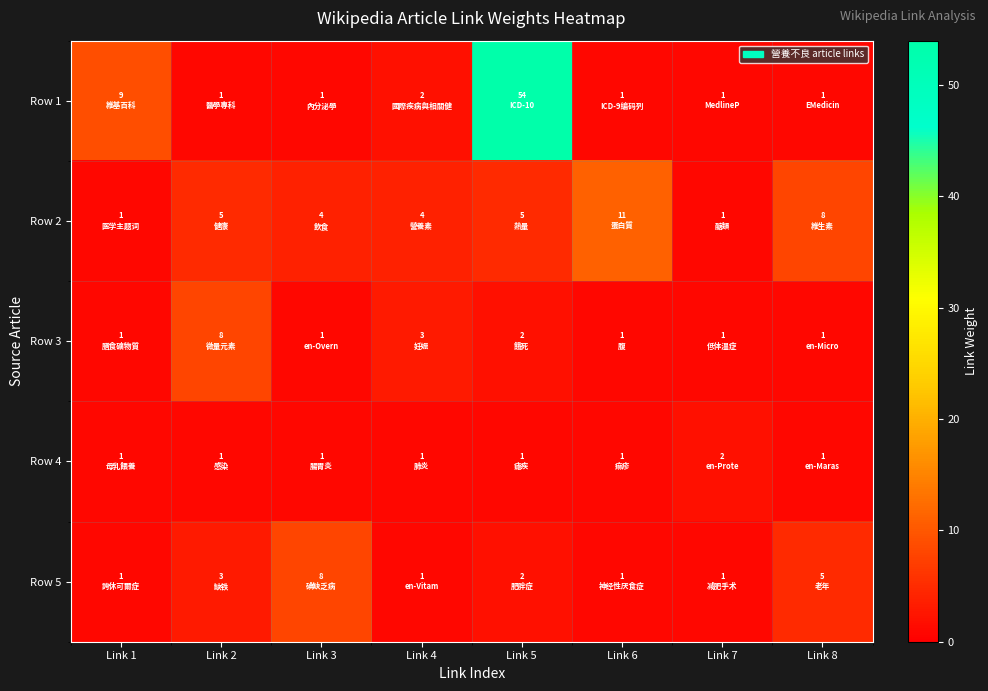

Reading right to left, transcribe all the data shown in this chart.

Row 1: Link 8=1	Link 7=1	Link 6=1	Link 5=54	Link 4=2	Link 3=1	Link 2=1	Link 1=9
Row 2: Link 8=8	Link 7=1	Link 6=11	Link 5=5	Link 4=4	Link 3=4	Link 2=5	Link 1=1
Row 3: Link 8=1	Link 7=1	Link 6=1	Link 5=2	Link 4=3	Link 3=1	Link 2=8	Link 1=1
Row 4: Link 8=1	Link 7=2	Link 6=1	Link 5=1	Link 4=1	Link 3=1	Link 2=1	Link 1=1
Row 5: Link 8=5	Link 7=1	Link 6=1	Link 5=2	Link 4=1	Link 3=8	Link 2=3	Link 1=1